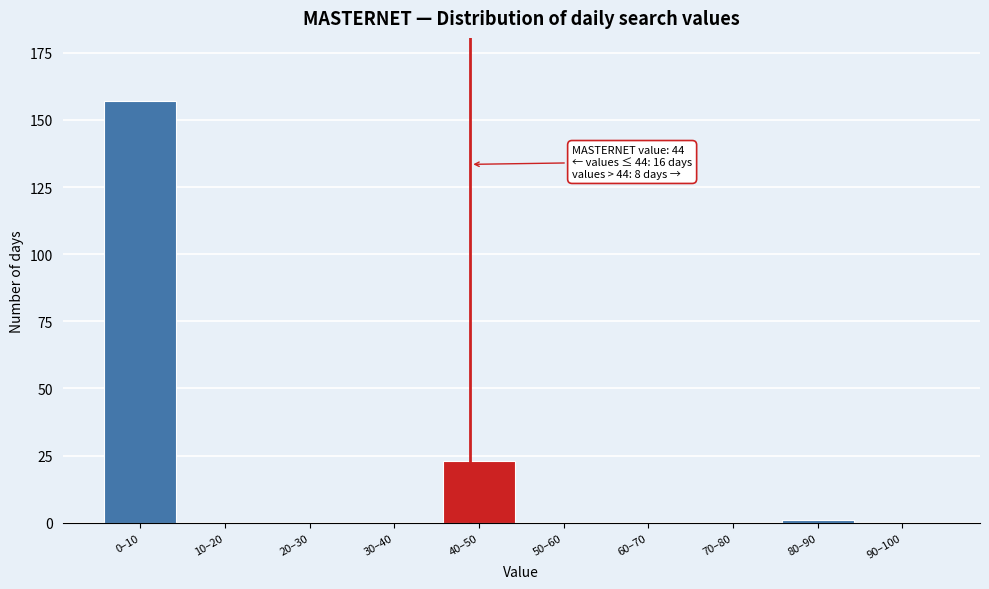

Reading right to left, what are all the values shown in this chart?

90–100=0	80–90=1	70–80=0	60–70=0	50–60=0	40–50=23	30–40=0	20–30=0	10–20=0	0–10=157